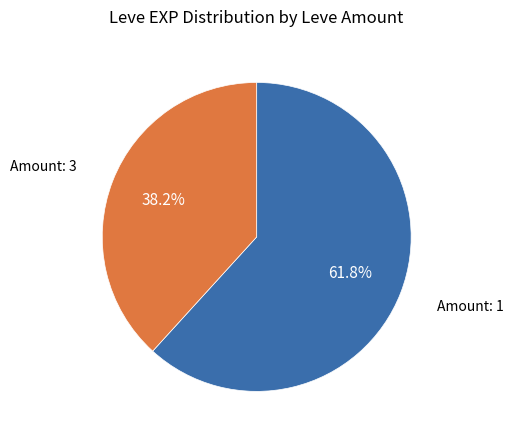

Is there a majority slice in this chart?

Yes